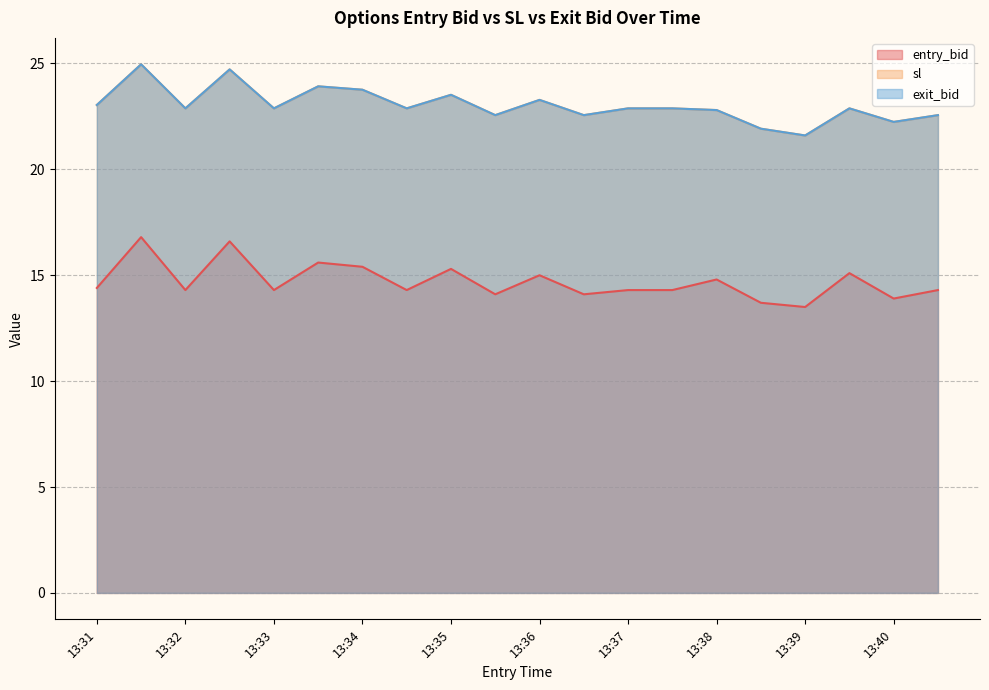

Rank the series by their maximum value, from highest to lowest.

sl, exit_bid, entry_bid